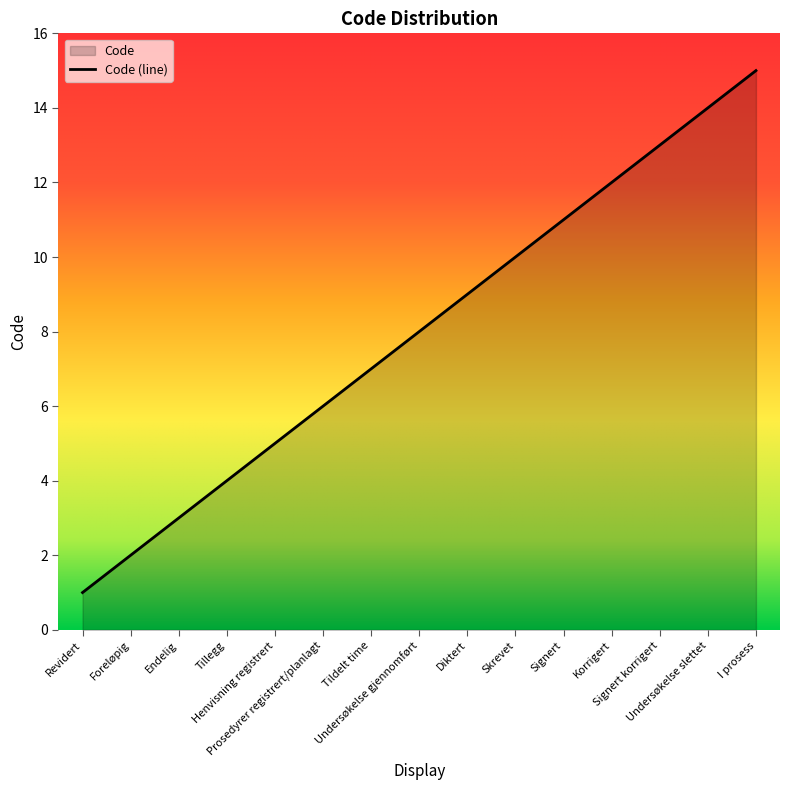

Reading right to left, transcribe all the data shown in this chart.

15	14	13	12	11	10	9	8	7	6	5	4	3	2	1